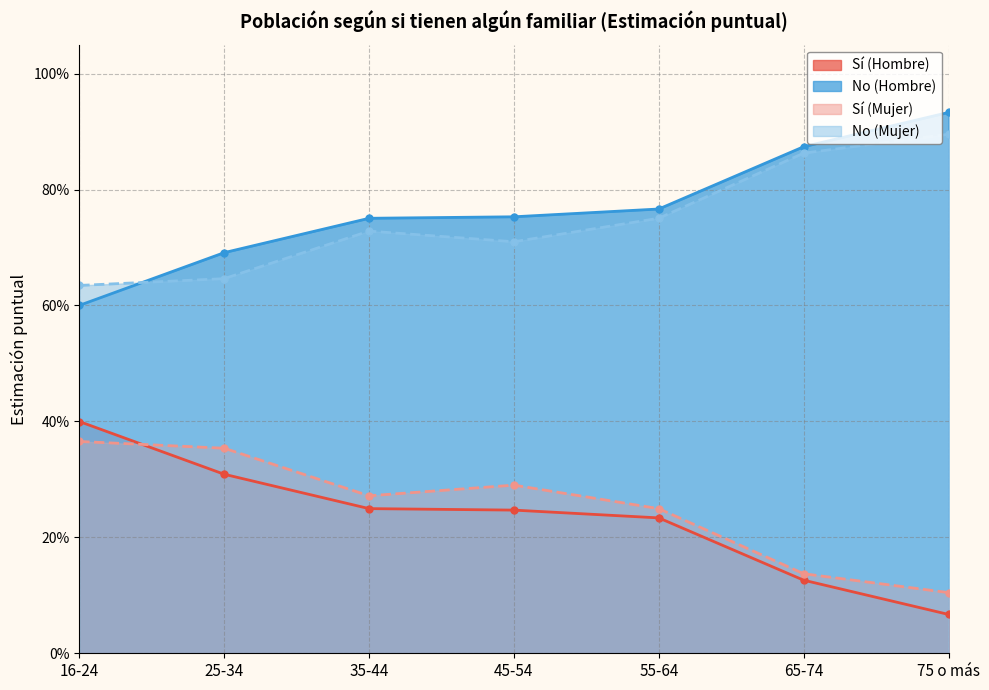

Count the No (Mujer) values in the range 0 to 1.

7